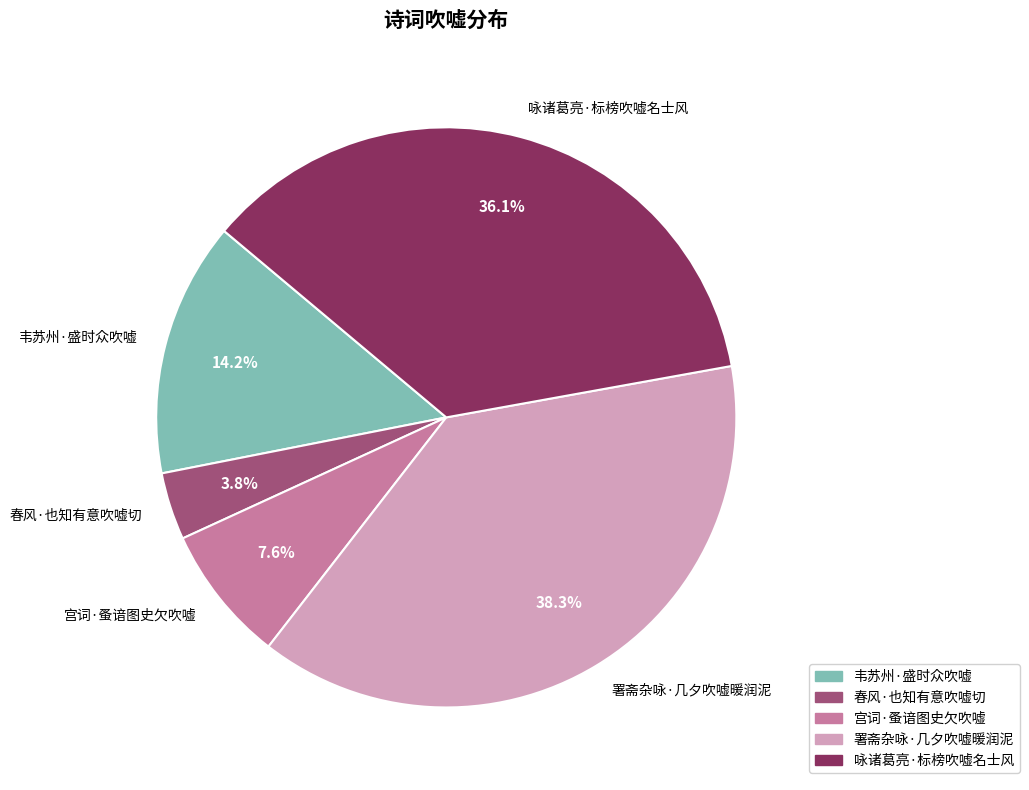

To the nearest percent, what is the combined percentage of 宫词·蚤谙图史欠吹嘘 and 署斋杂咏·几夕吹嘘暖润泥?

46%